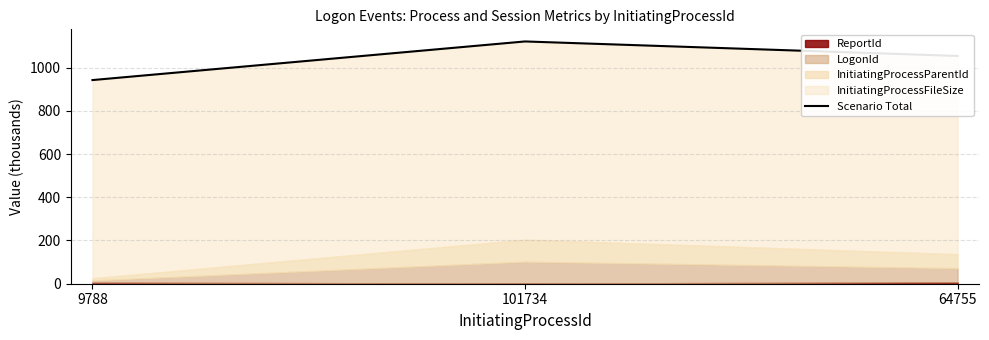

Rank the categories by value from lowest to highest.

9788, 64755, 101734